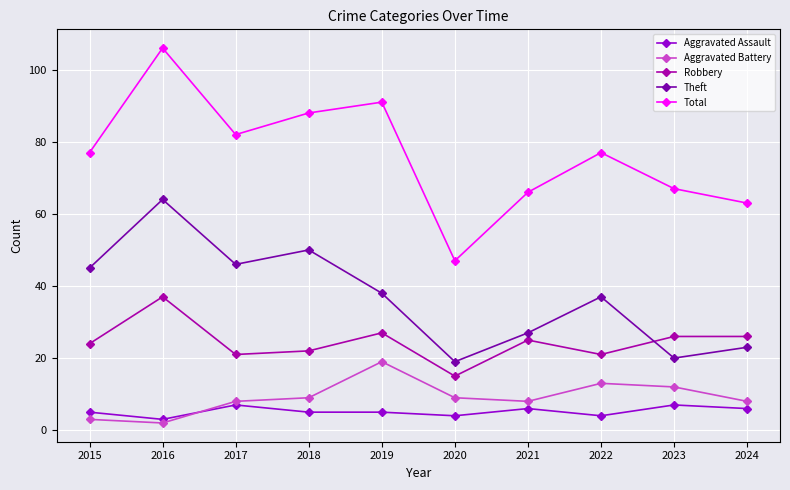

Which category has the lowest value across all series?

2016